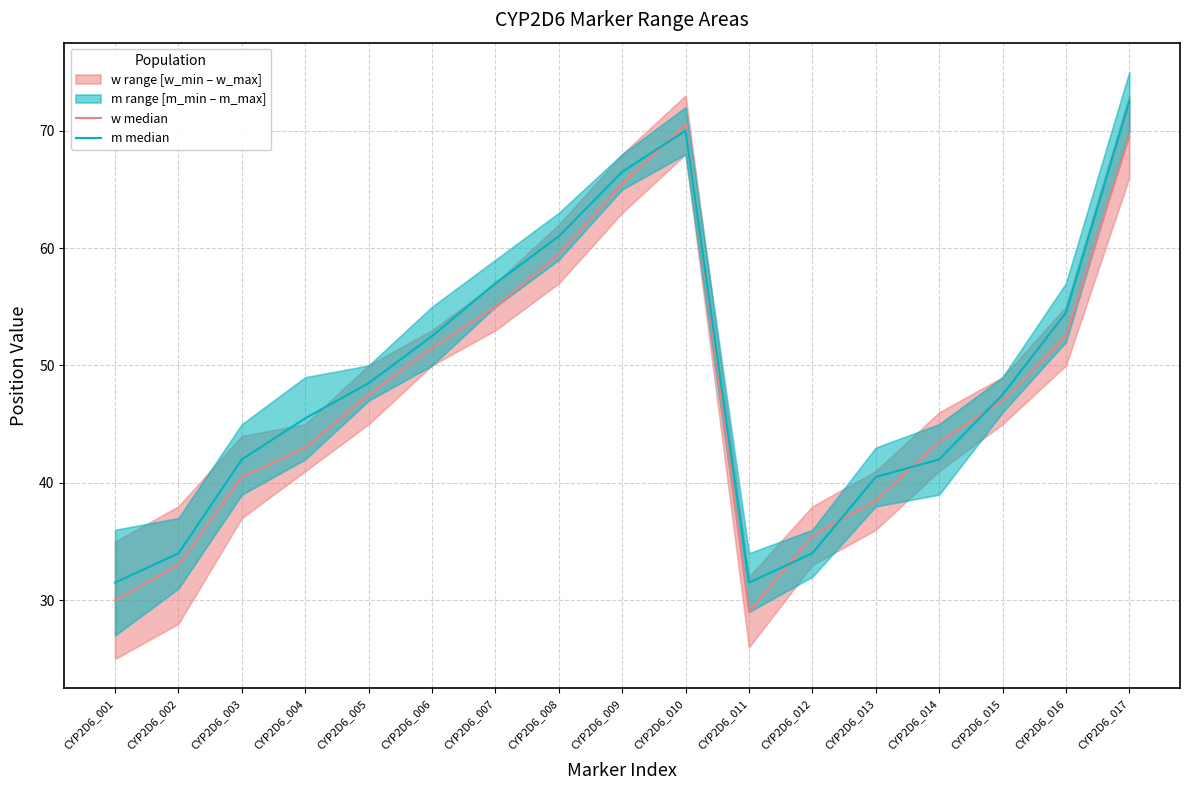

Which category has the lowest value in the w median series?

CYP2D6_011